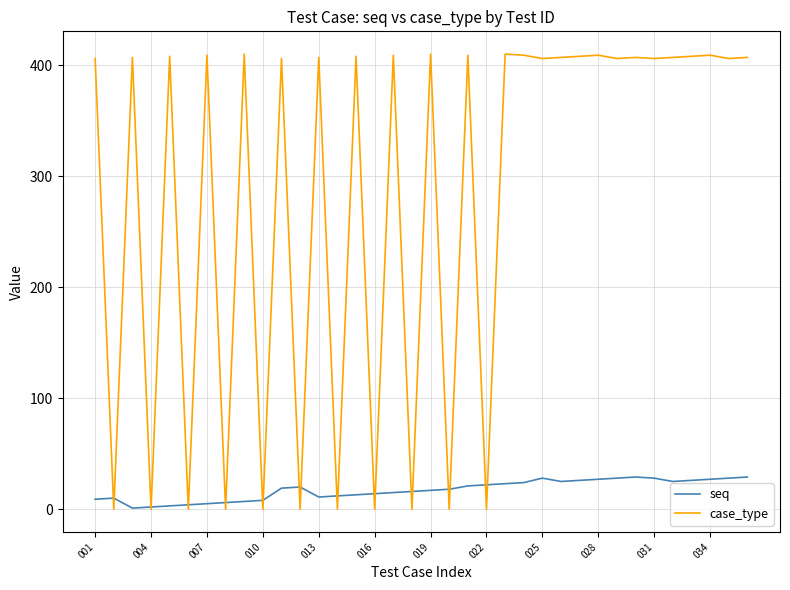

Rank the series by their average value, from lowest to highest.

seq, case_type